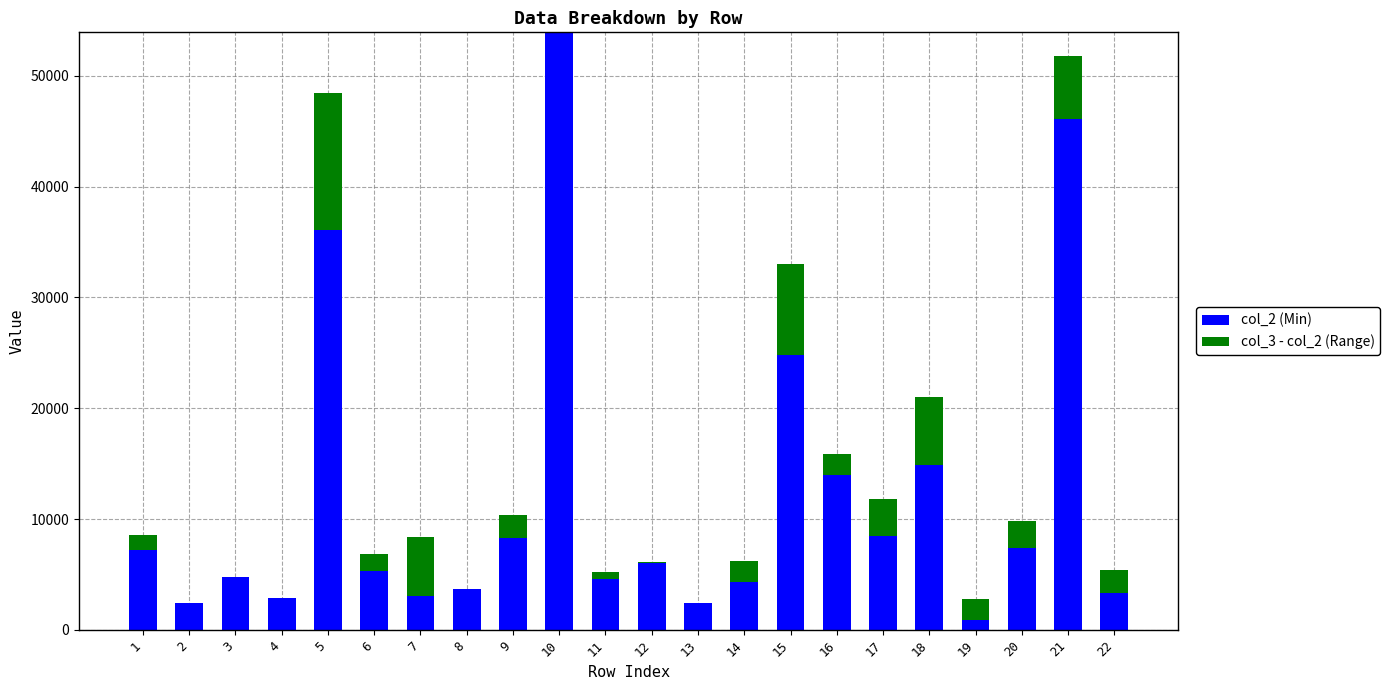

What is the sum of all col_2 (Min) values?

264950.3